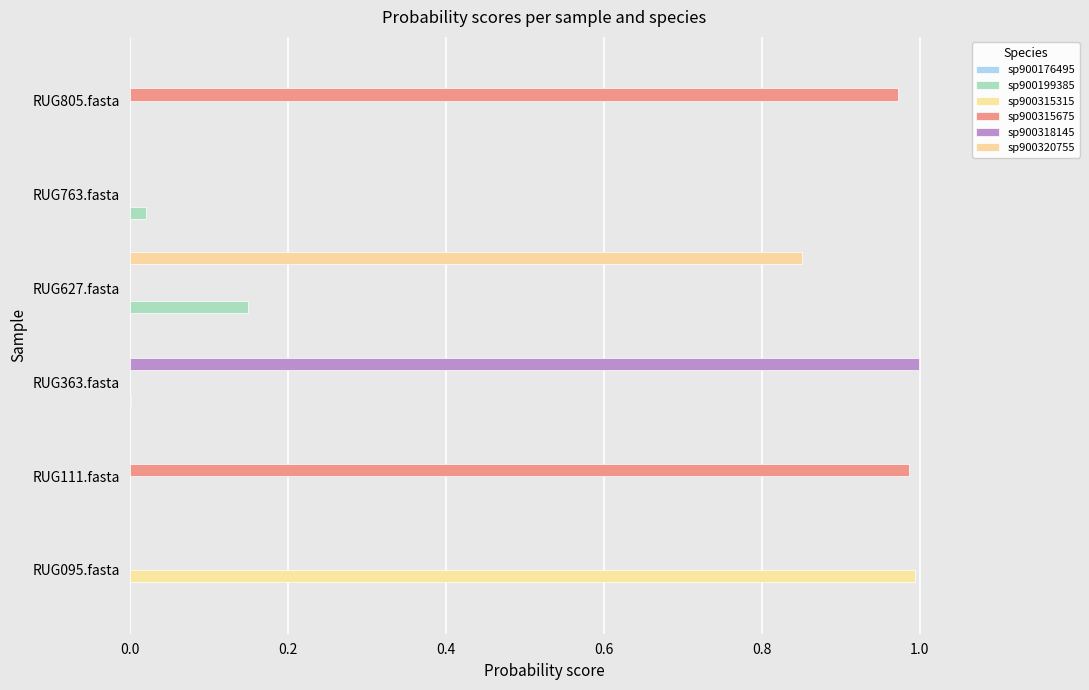

How many distinct data groups are displayed?

6